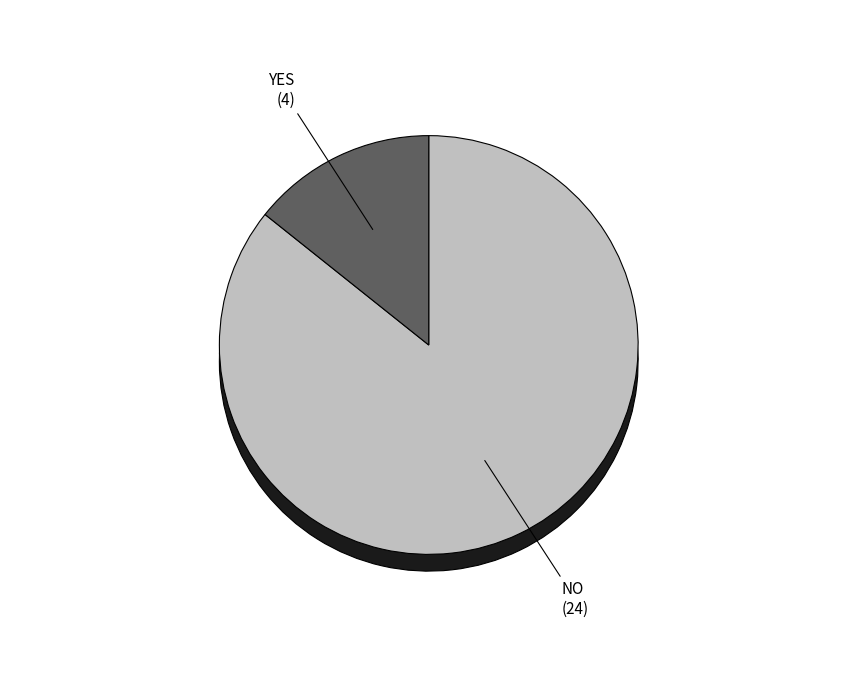

To the nearest percent, what percentage of the pie is YES?

14%